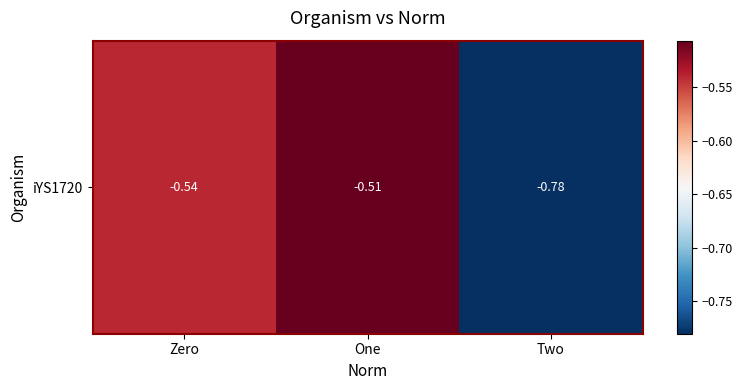

Which category has the lowest value across all series?

Two